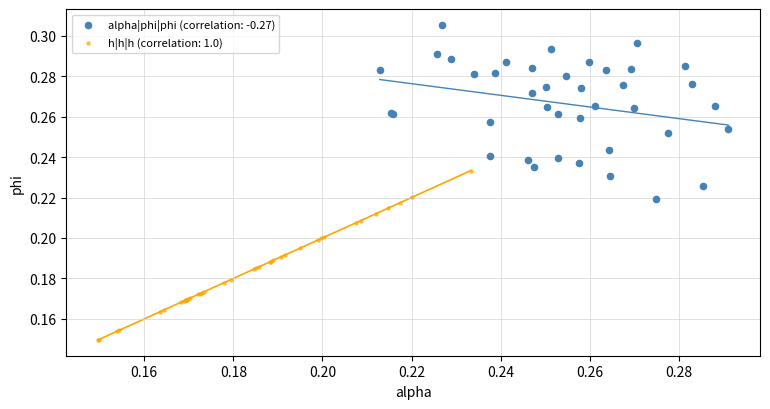

What are all the series names shown in the legend?

alpha|phi|phi (correlation: -0.27), h|h|h (correlation: 1.0)